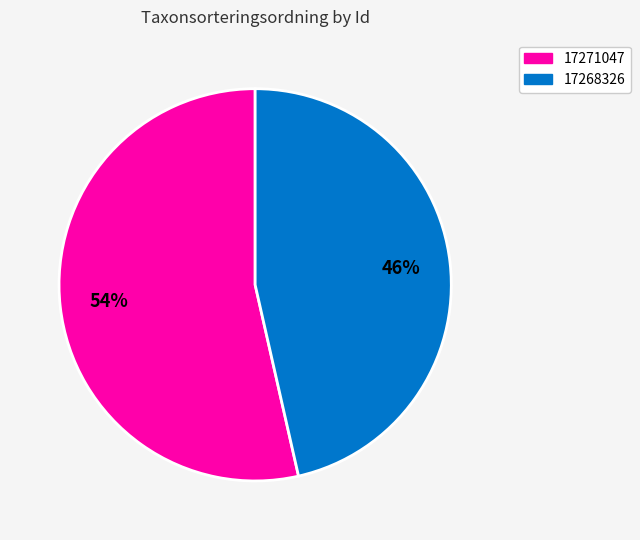

Does 17271047 represent more than half of the total?

Yes